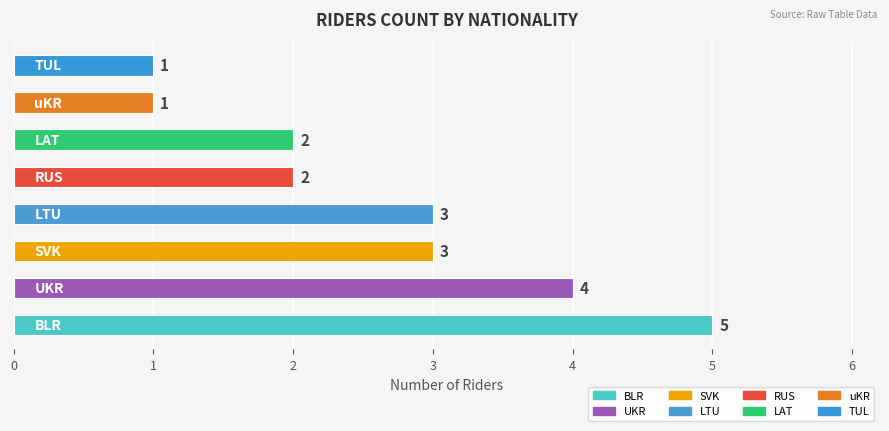

What is the difference between the second highest and second lowest values?

3